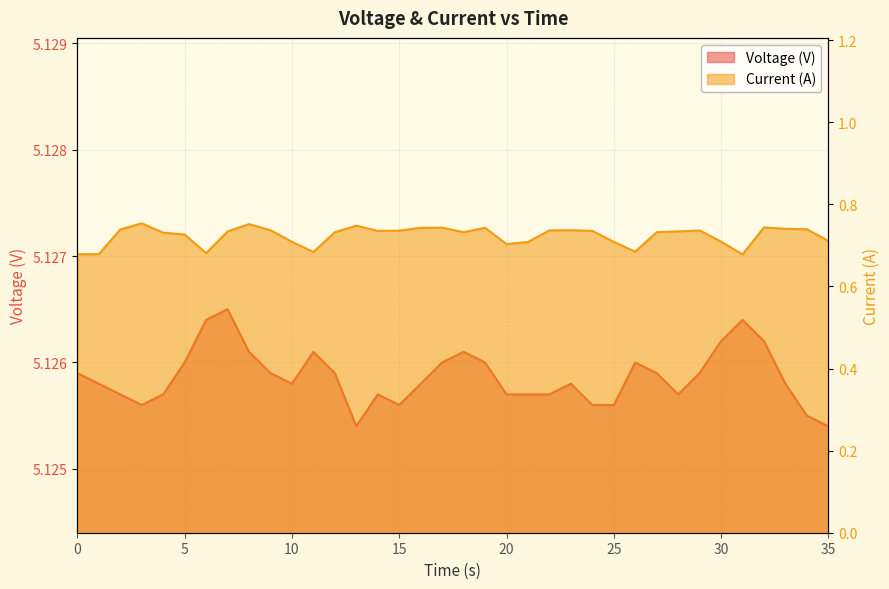

How many interior local valleys does the Current (A) series have?

7